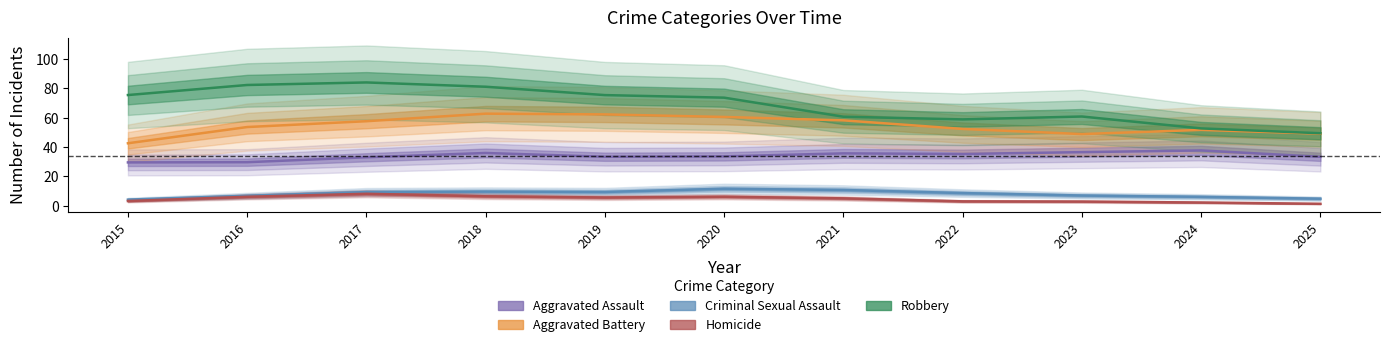

How many data points in Aggravated Battery are less than 53?

5